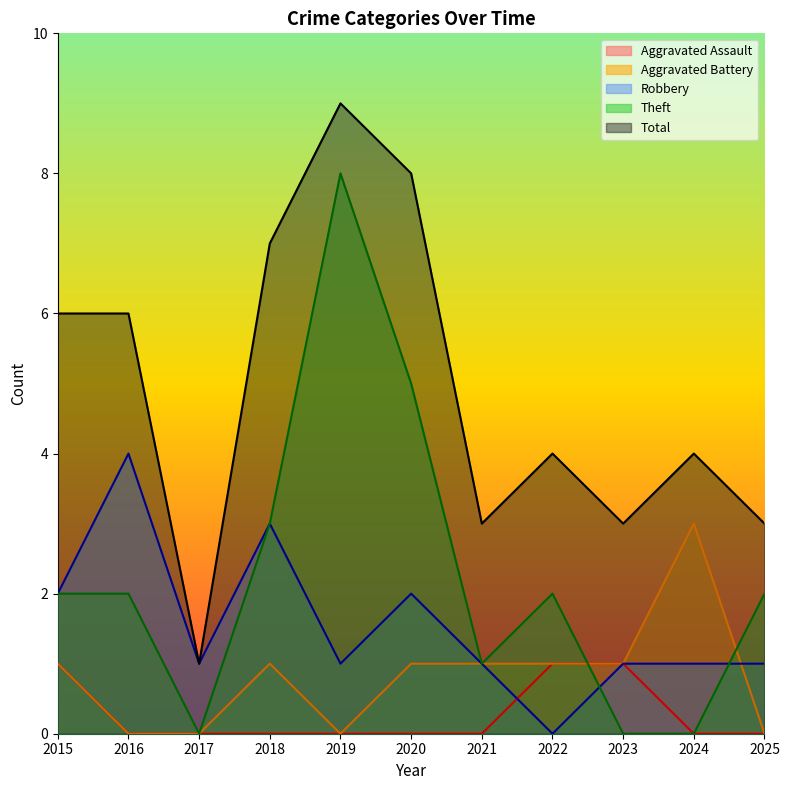

Rank the series by their maximum value, from lowest to highest.

Aggravated Assault, Aggravated Battery, Robbery, Theft, Total